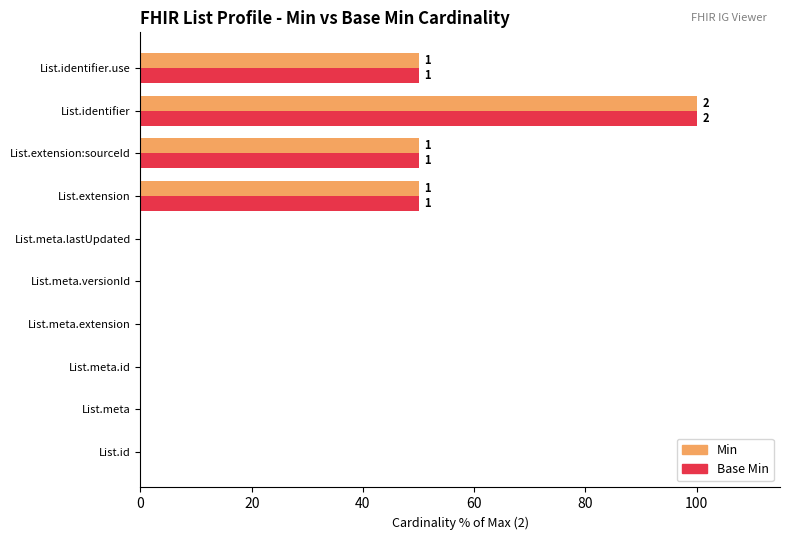

True or false: Base Min has a value of 50 at List.extension:sourceId.

True